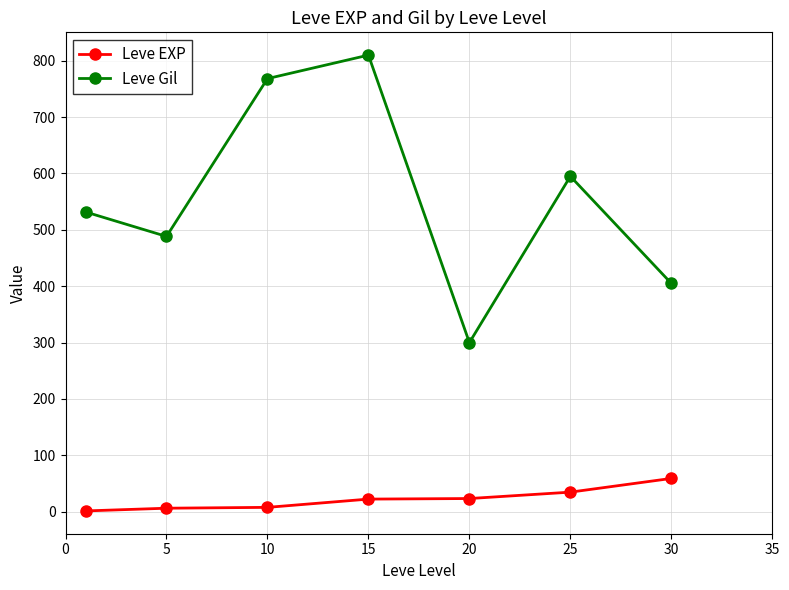

True or false: Leve EXP and Leve Gil cross at least once.

False